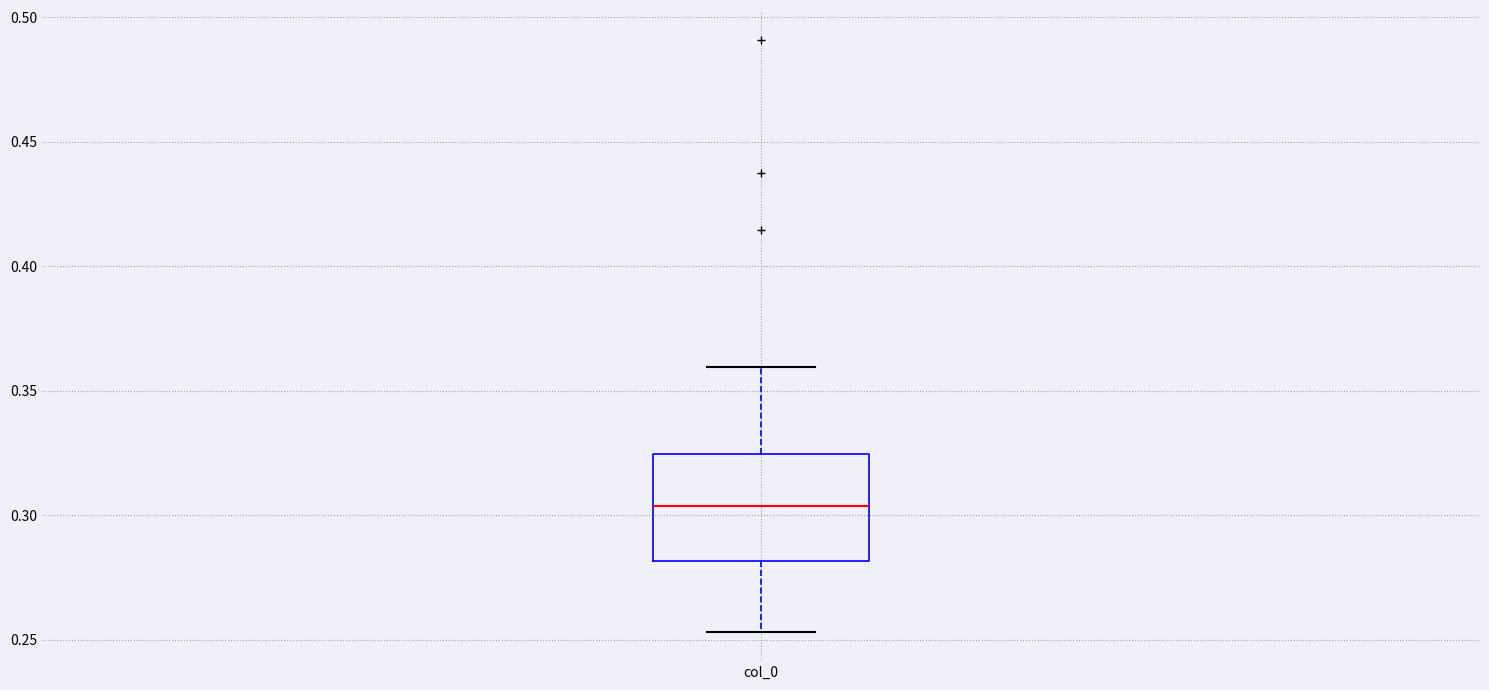

Transcribe this box plot: give where the median line is, the range the box spans, and where the two whiskers end, as read against the y-axis. The values are not printed on the chart, so give them approximately, as read against the axis.

median 0.305, box 0.280 to 0.325, whiskers 0.255 to 0.360